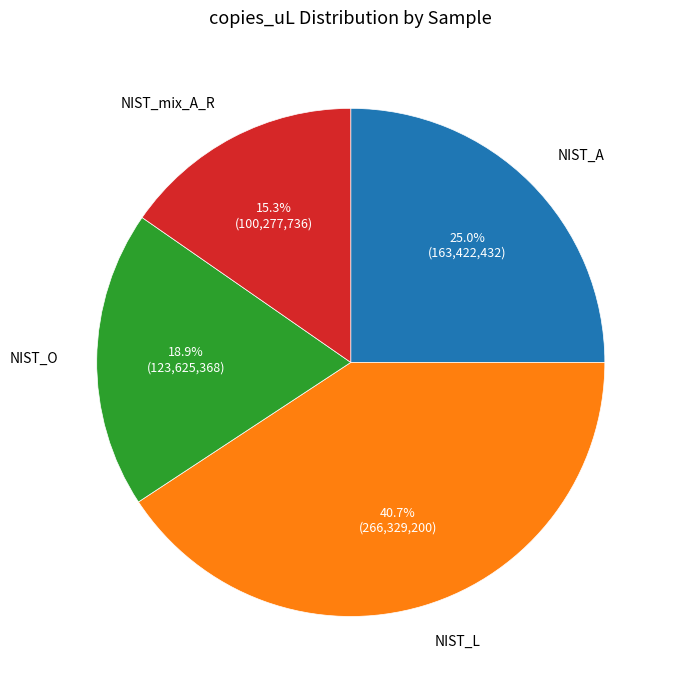

Is the sum of NIST_A and NIST_O greater than half?

No